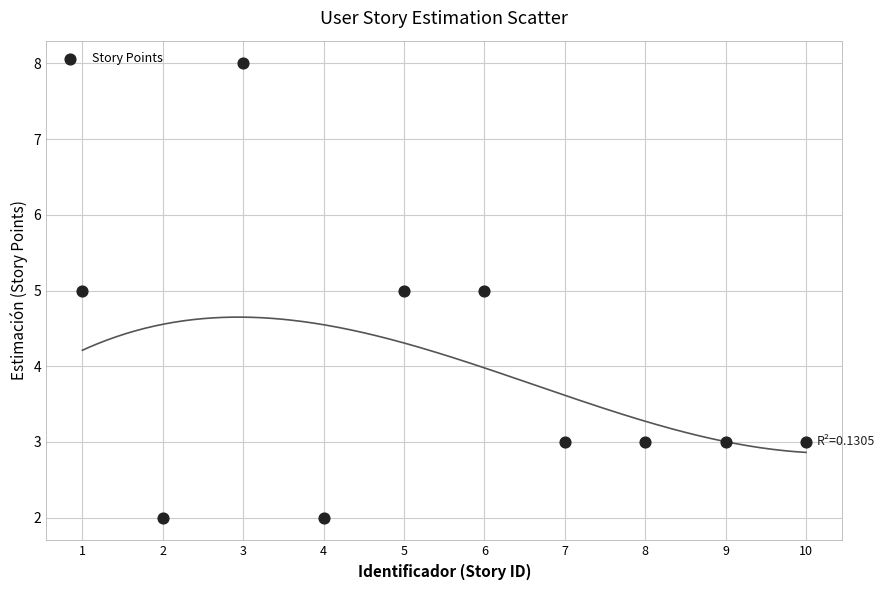

What is the range of X values (max minus min)?

9